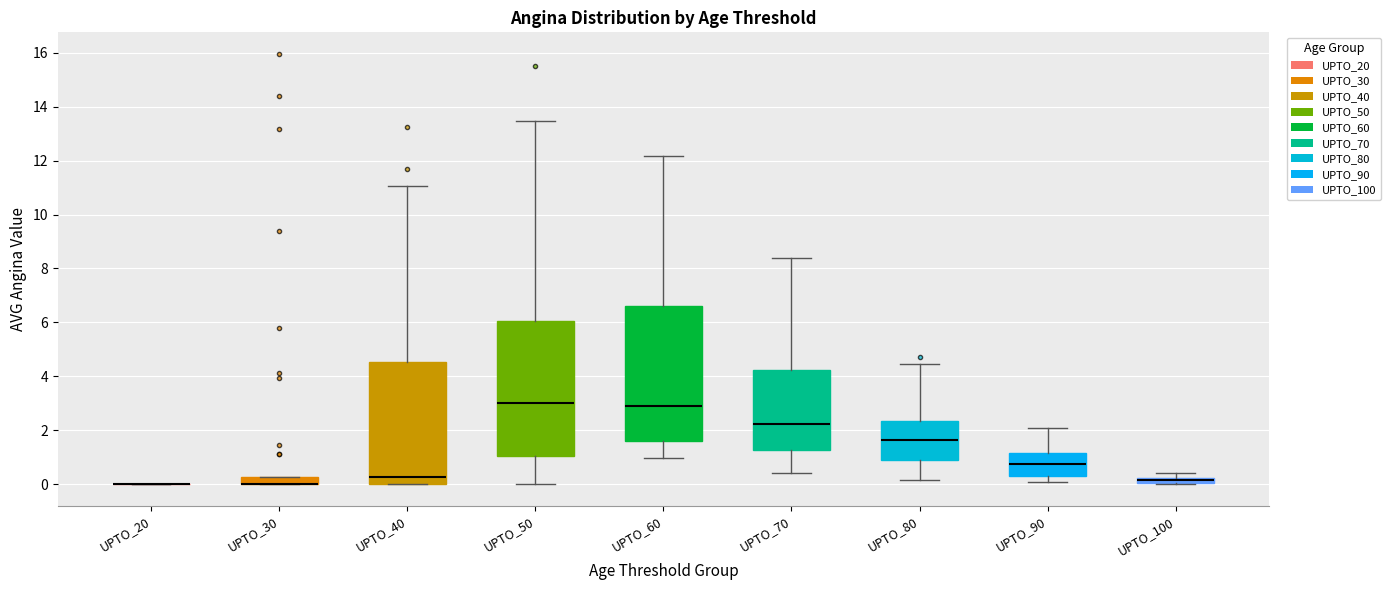

Where does the upper whisker of the box for UPTO_70 end on the y-axis? The values are not printed on the chart, so give them approximately, as read against the axis.

8.4